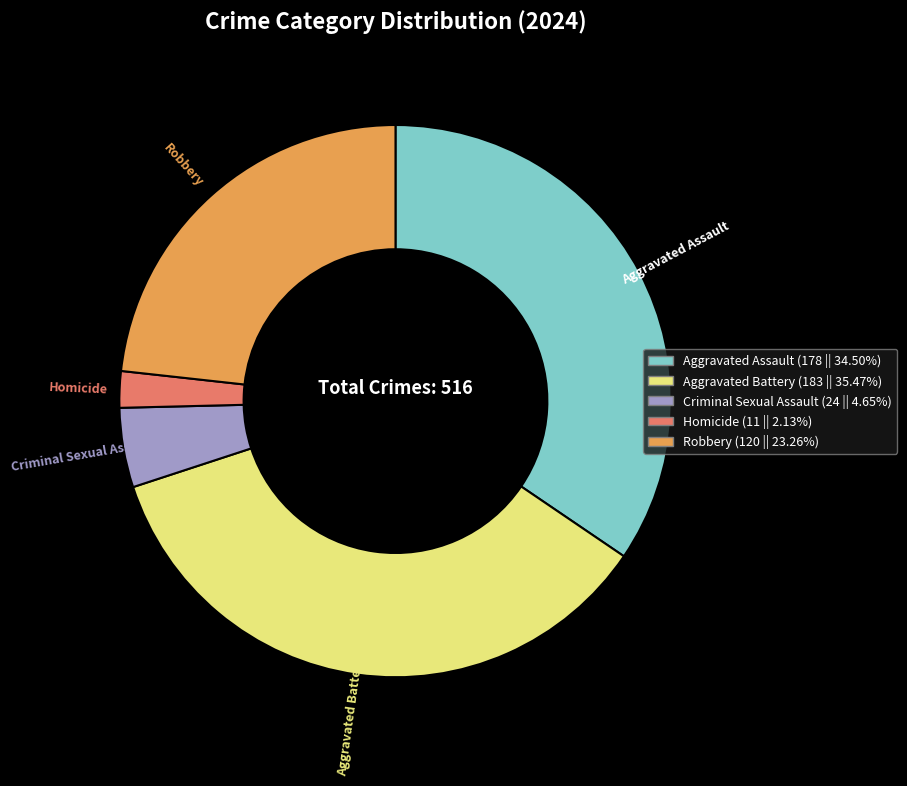

What is the ratio of the value at Aggravated Battery to the value at Robbery?

1.5